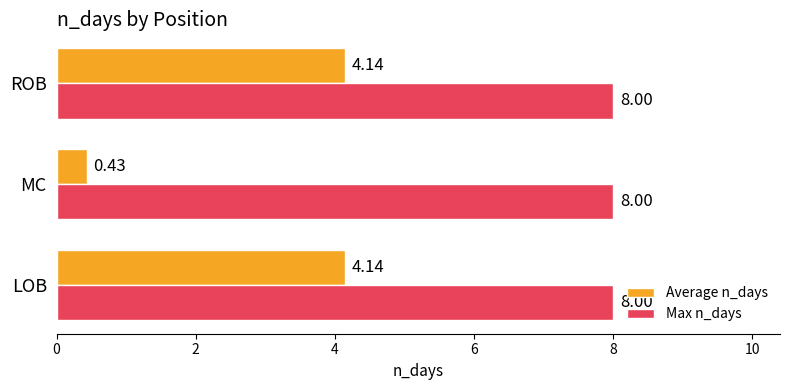

List the series in order of their overall mean, highest first.

Max n_days, Average n_days